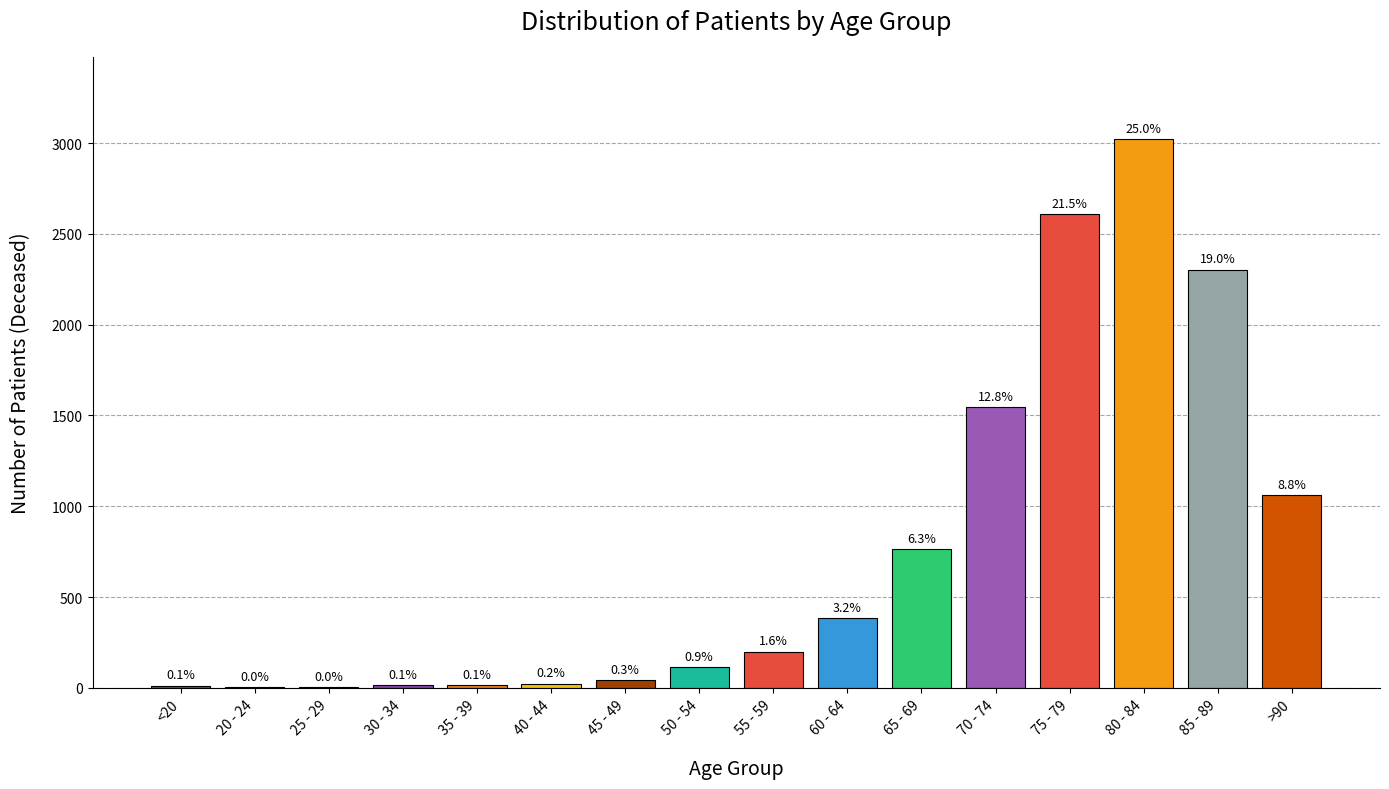

Reading left to right, what are all the values shown in this chart?

<20=12	20 - 24=3	25 - 29=3	30 - 34=15	35 - 39=16	40 - 44=22	45 - 49=42	50 - 54=113	55 - 59=198	60 - 64=385	65 - 69=763	70 - 74=1547	75 - 79=2607	80 - 84=3022	85 - 89=2302	>90=1060